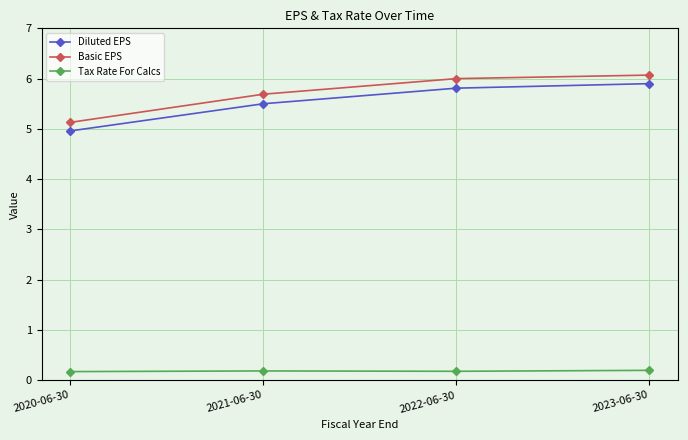

True or false: Basic EPS and Diluted EPS intersect in this chart.

False